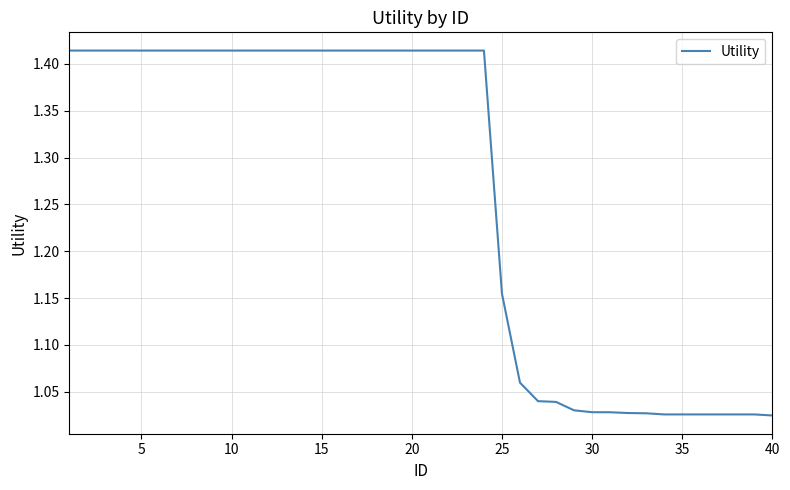

What is the difference between the maximum and minimum values?

0.4